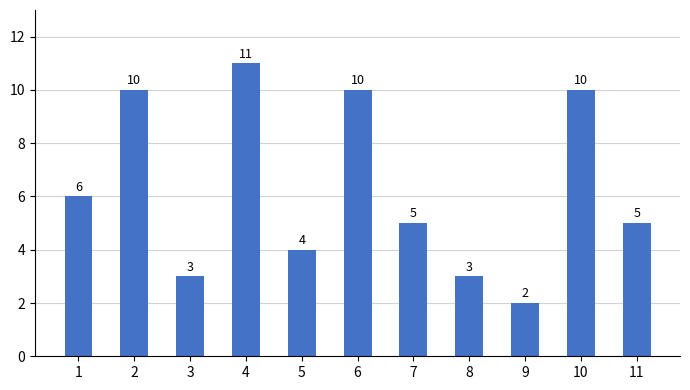

What is the ratio of the value at 6 to the value at 11?

2.0